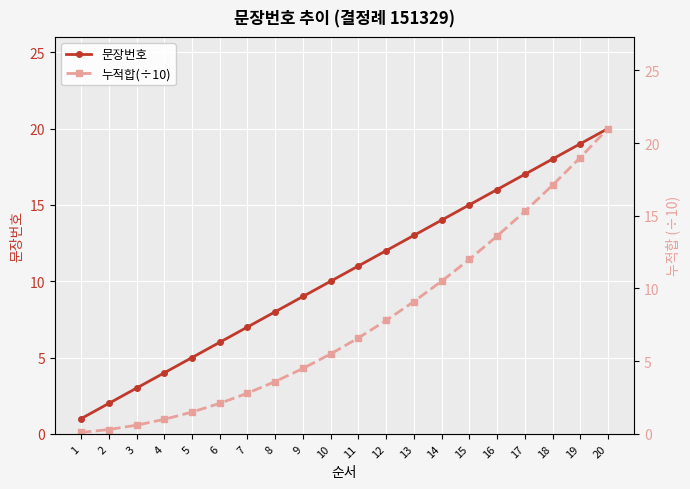

List the series in order of their peak value, lowest first.

문장번호, 누적합(÷10)